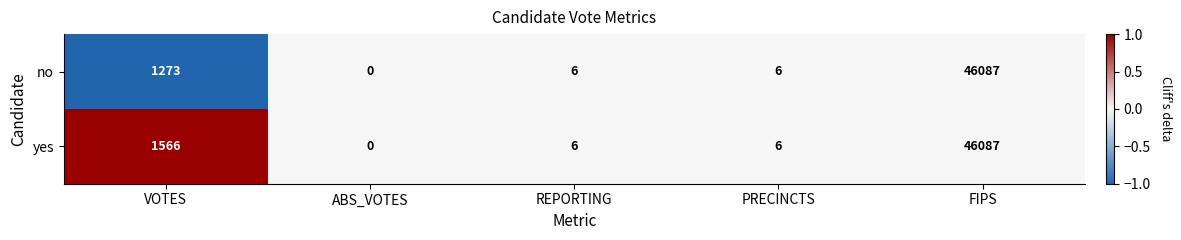

Reading left to right, list all the values displayed in this chart.

no: 1273	0	6	6	46087
yes: 1566	0	6	6	46087